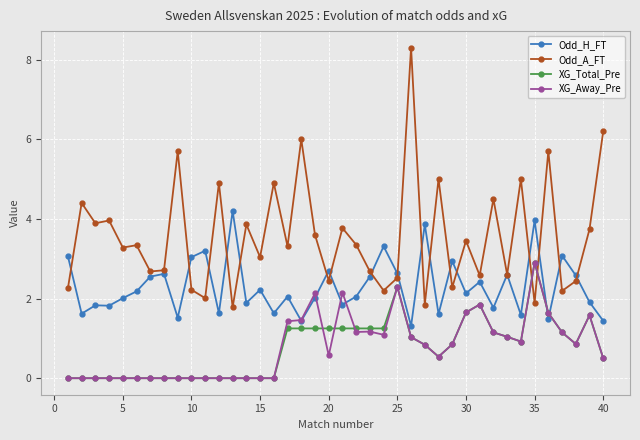

What is the highest value of the Odd_H_FT series?

4.2